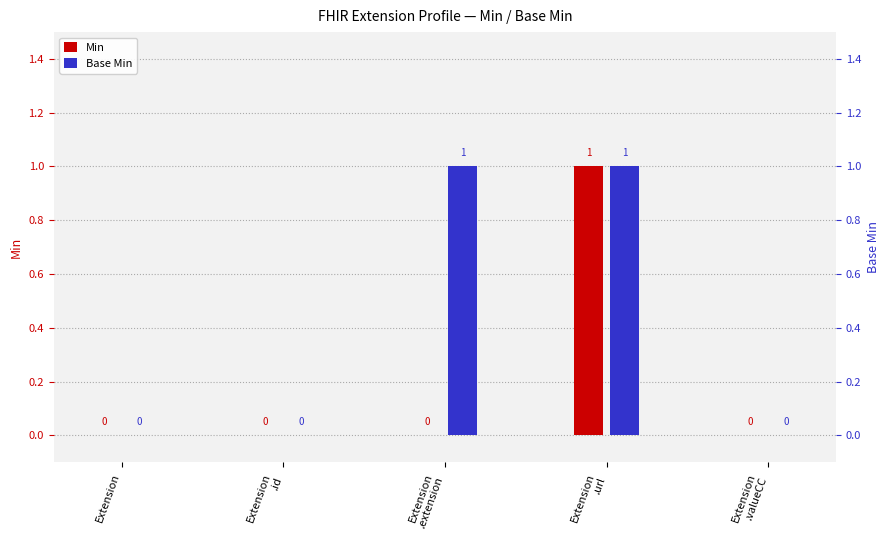

What is the difference between the Base Min values at Extension
.id and Extension
.extension?

1